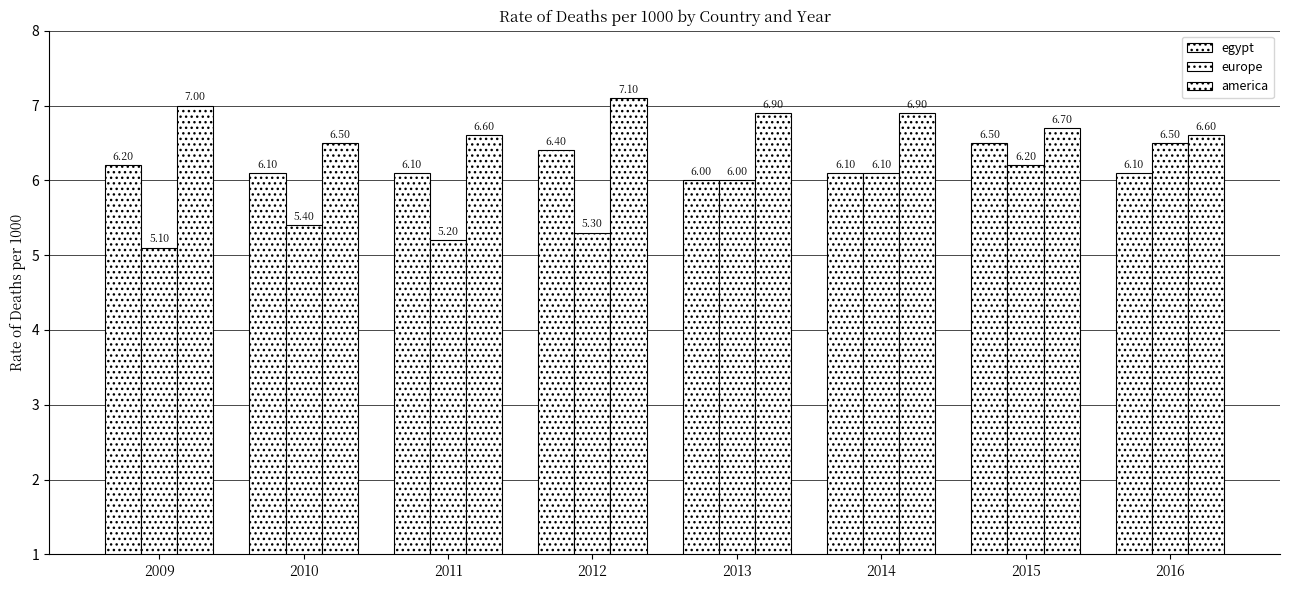

What is the spread (max minus min) of values at 2011?

1.4